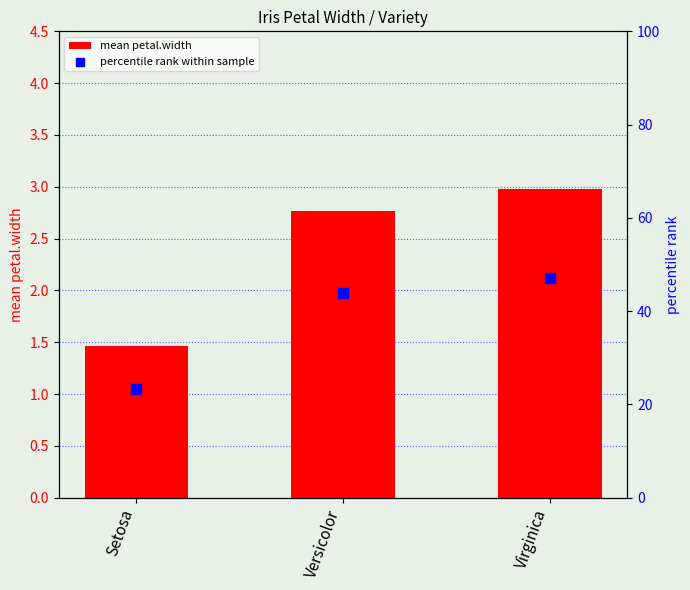

What is the total value across all series at Versicolor?

46.7